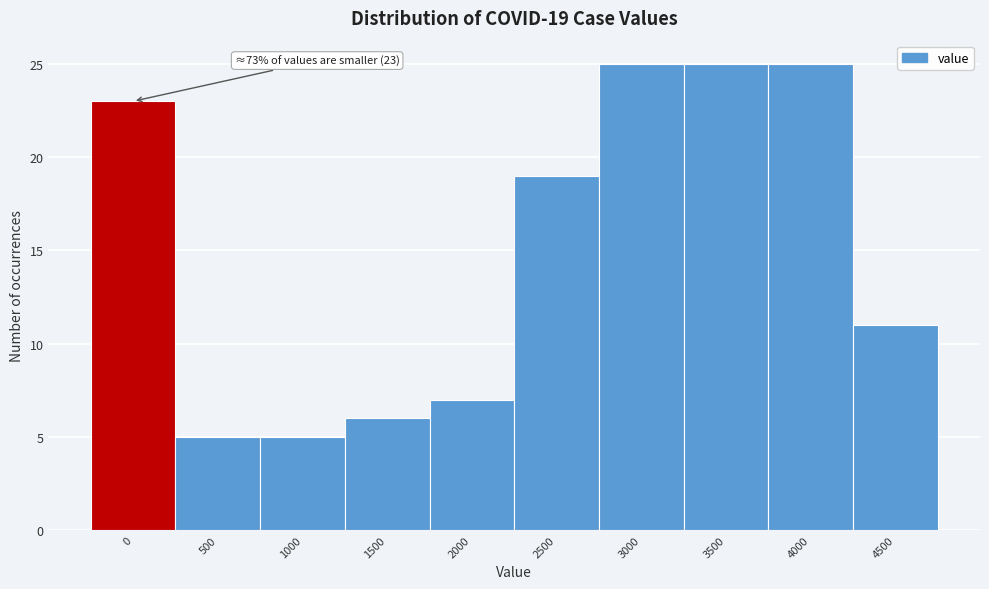

Reading right to left, transcribe all the data shown in this chart.

11	25	25	25	19	7	6	5	5	23